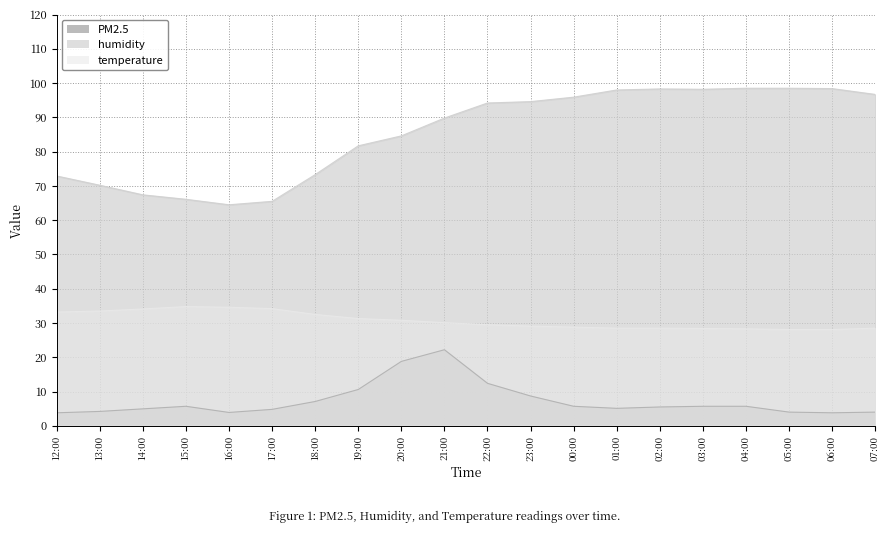

What is the label of the 16th point from the right?

16:00